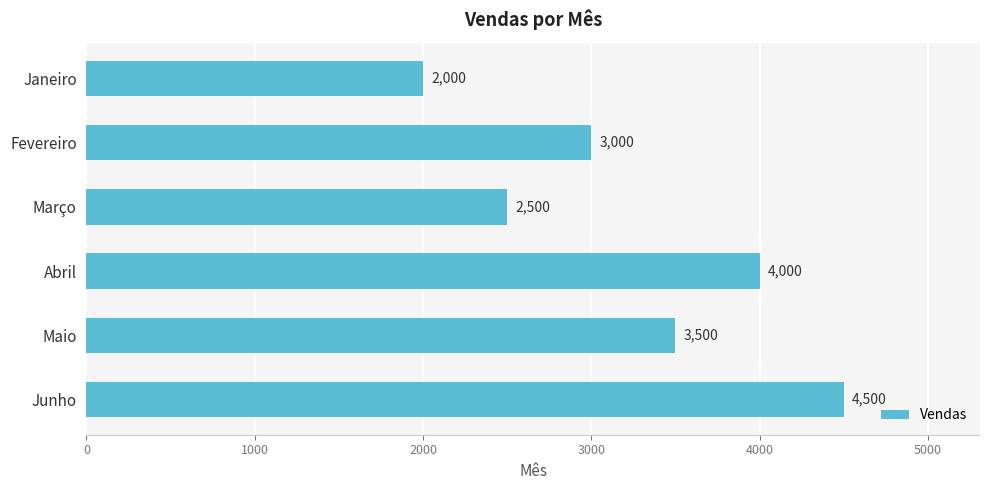

Reading top to bottom, what are all the values shown in this chart?

Janeiro=2000	Fevereiro=3000	Março=2500	Abril=4000	Maio=3500	Junho=4500